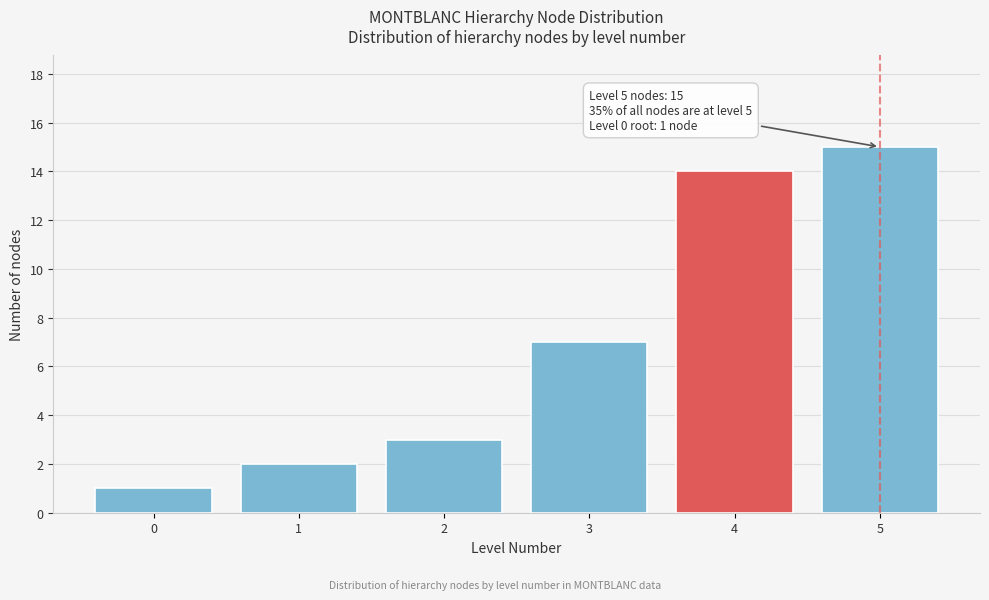

Reading left to right, list all the values displayed in this chart.

0=1	1=2	2=3	3=7	4=14	5=15